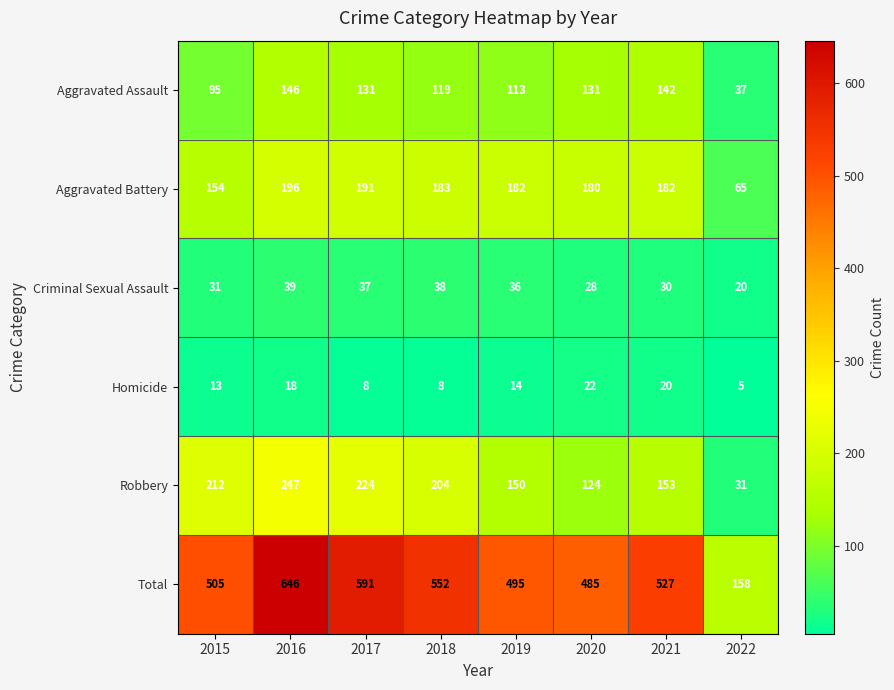

Which series has the largest range (max minus min)?

Total